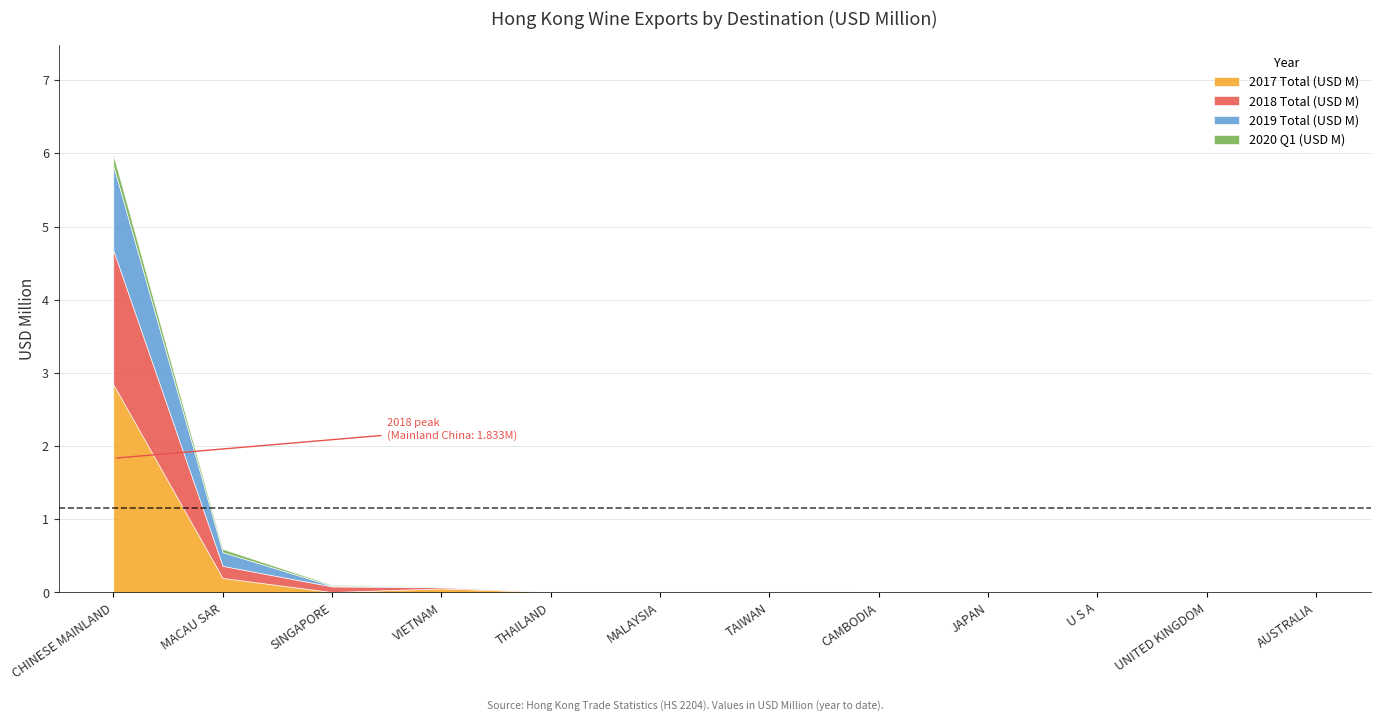

Which series has the widest spread of values?

2017 Total (USD M)